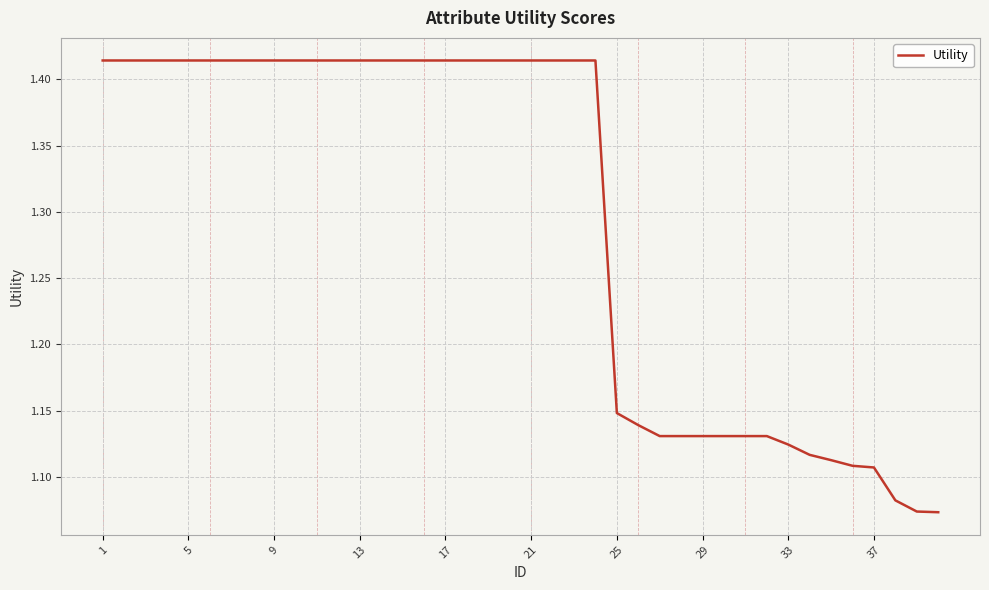

Is this an area chart (filled region under the line)?

No